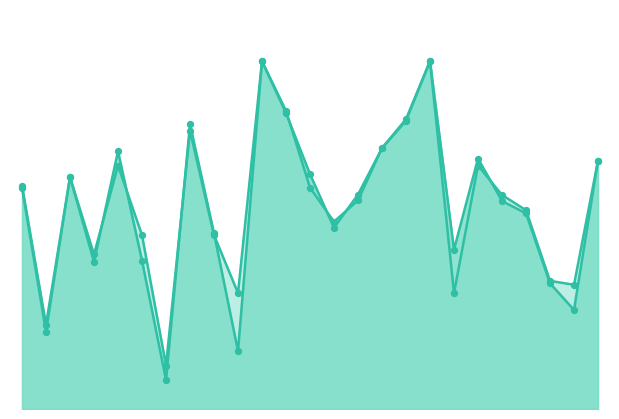

Which series has the largest total across all categories?

accuracy